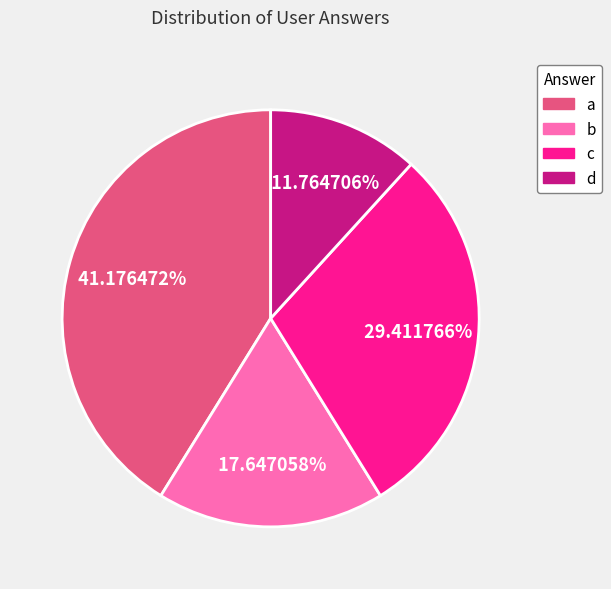

How much of the chart is everything except d?

88.2%